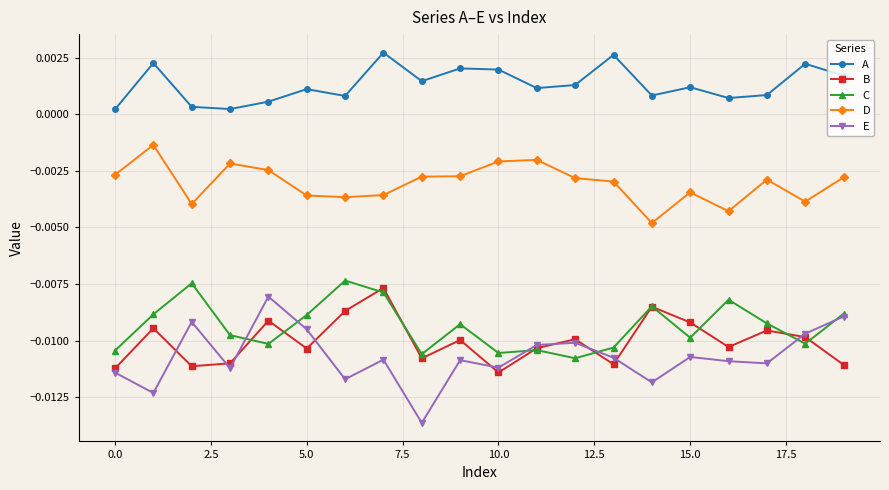

How many intersections are there between B and E?

9